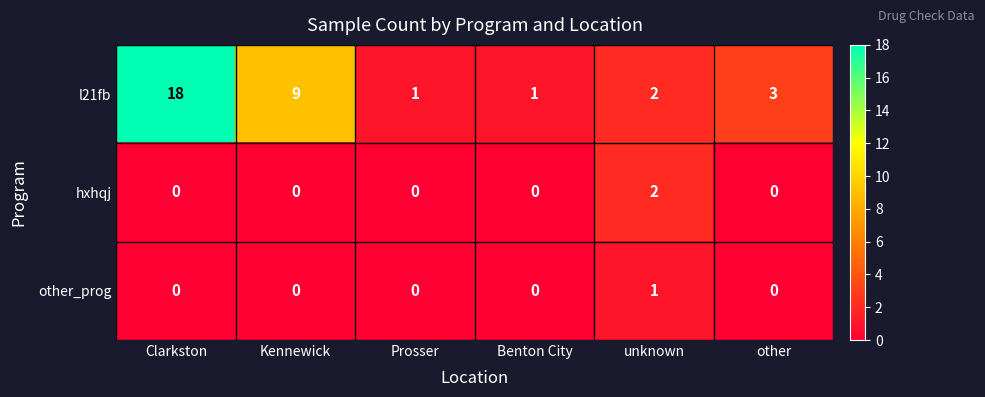

Between Benton City and other, which series saw the biggest shift?

l21fb